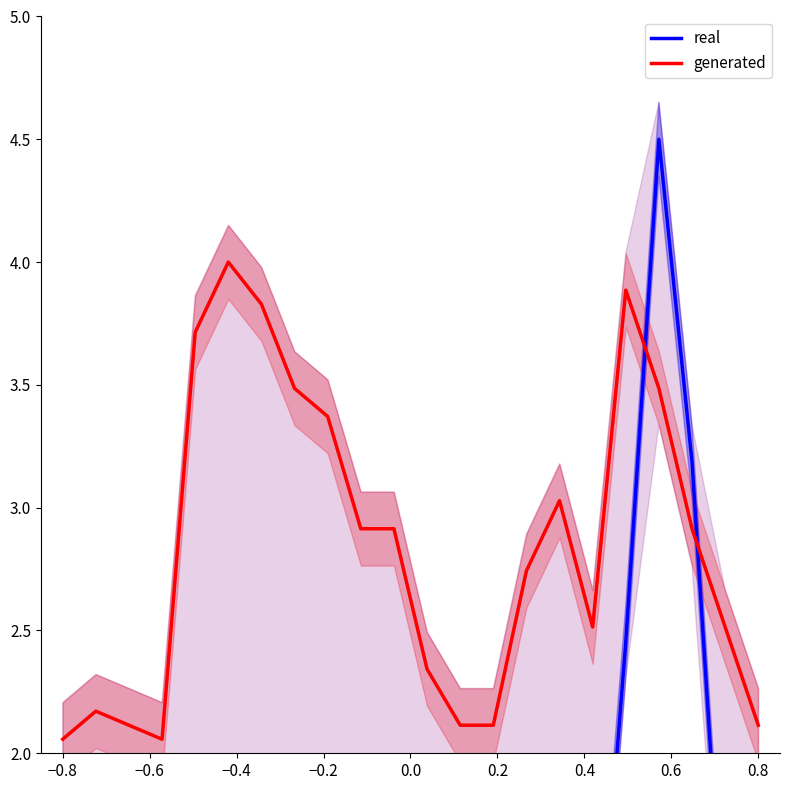

What is the highest value of the generated series?

4.0